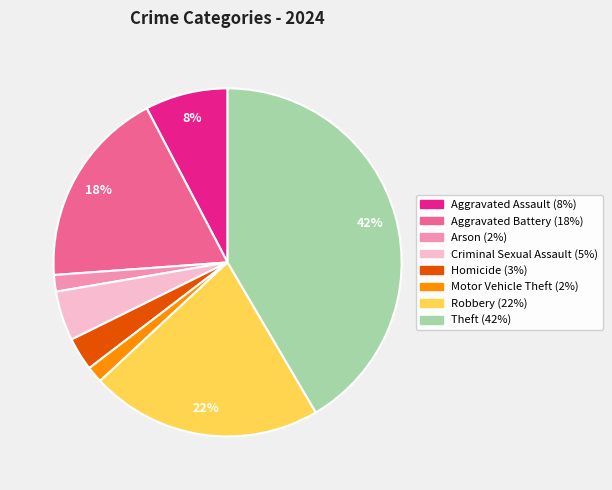

What is the ratio of the value at Homicide to the value at Robbery?

0.1